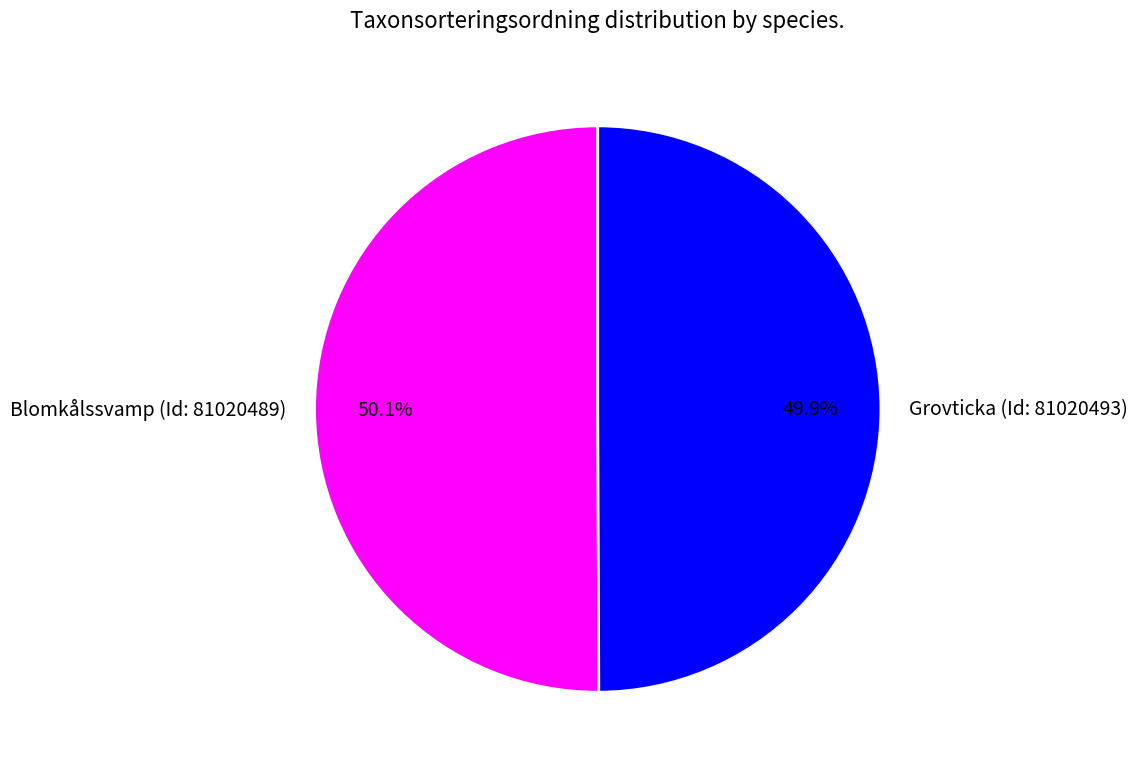

Is there a majority slice in this chart?

Yes